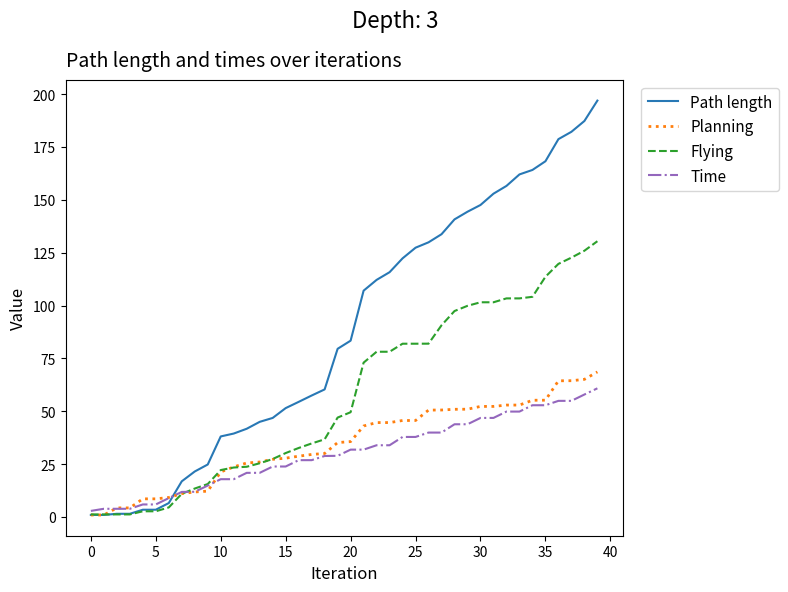

True or false: Planning and Time cross at least once.

True